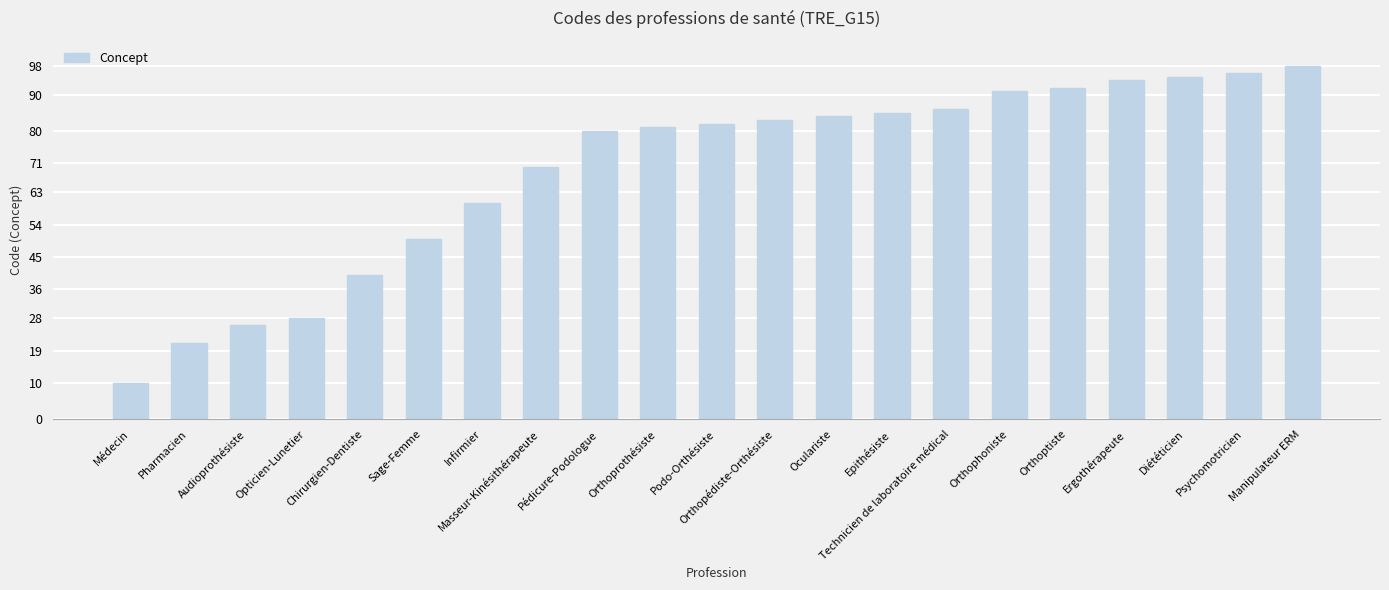

What is the average value?

69